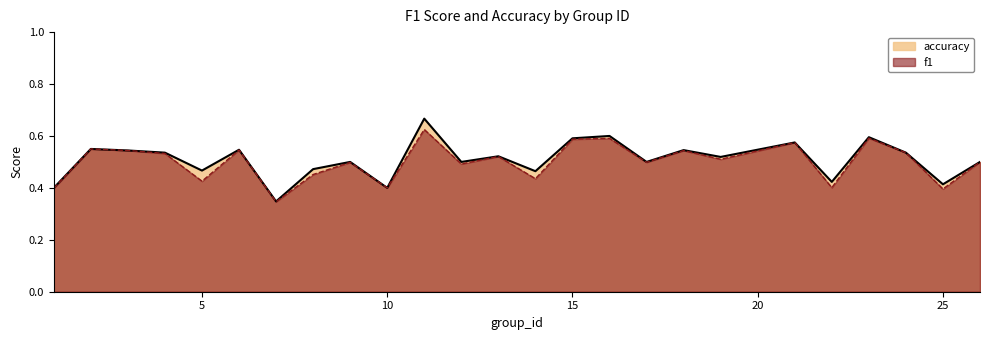

What is the value of the f1 point at the 14th from the left?

0.4